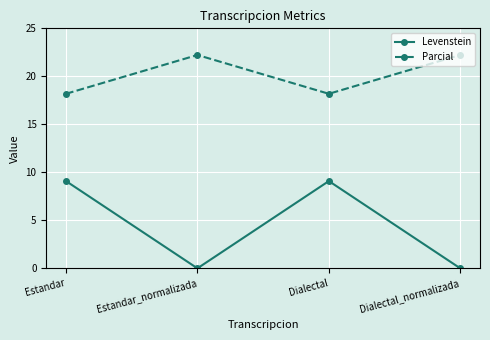

What is the spread (max minus min) of values at Dialectal?

9.1